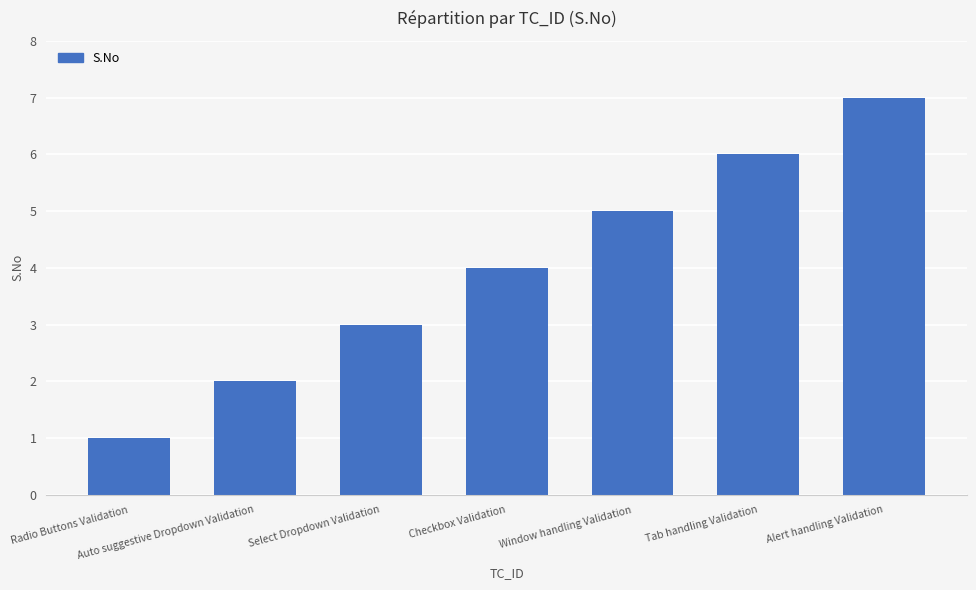

Reading left to right, extract all data points from this chart.

1	2	3	4	5	6	7